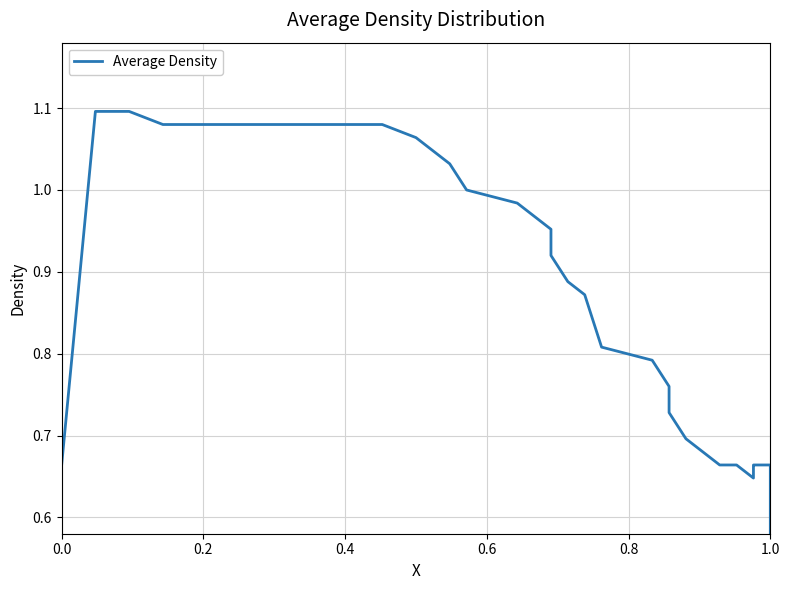

What value does the data have at 1.0?

0.4